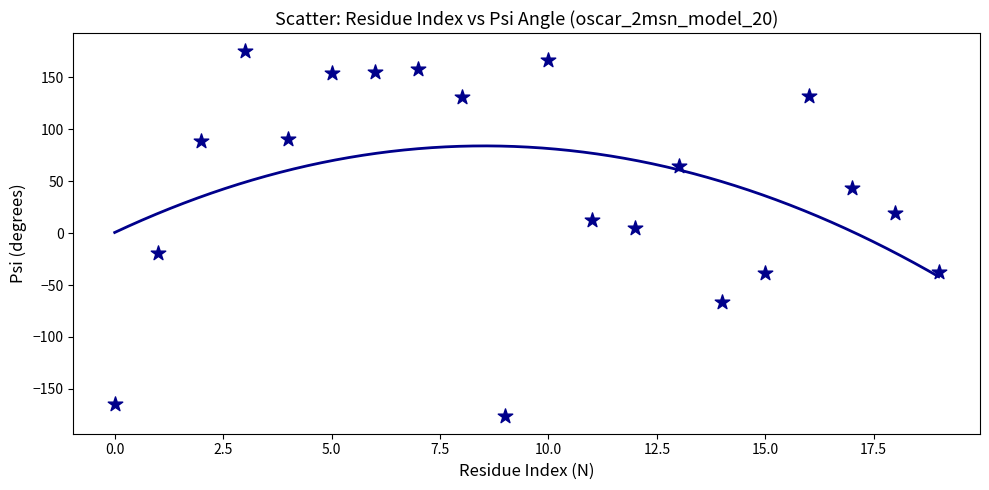

What is the range of Y values (max minus min)?

351.1